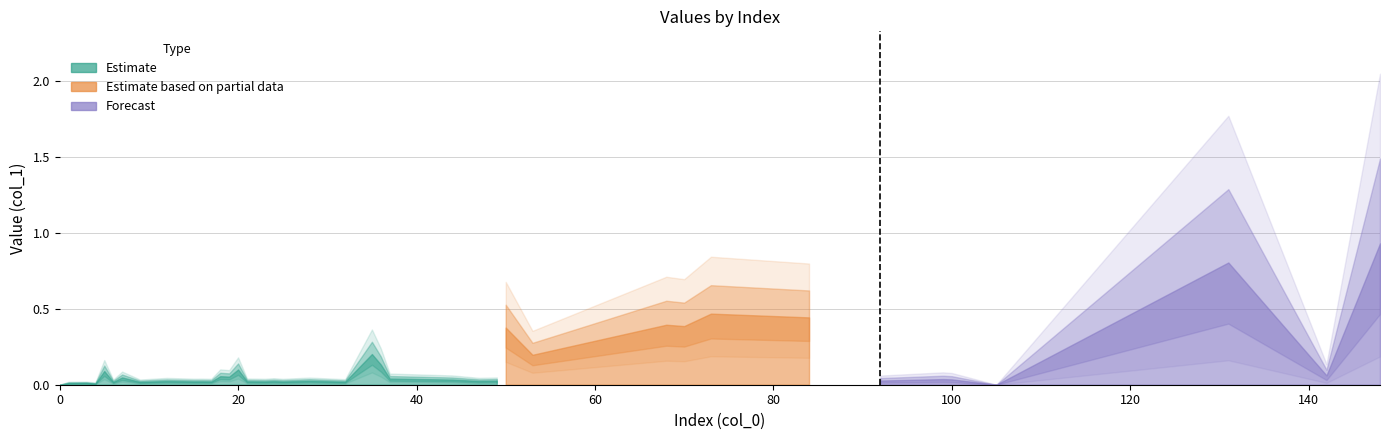

True or false: the data shows 0.0 at 25.

False